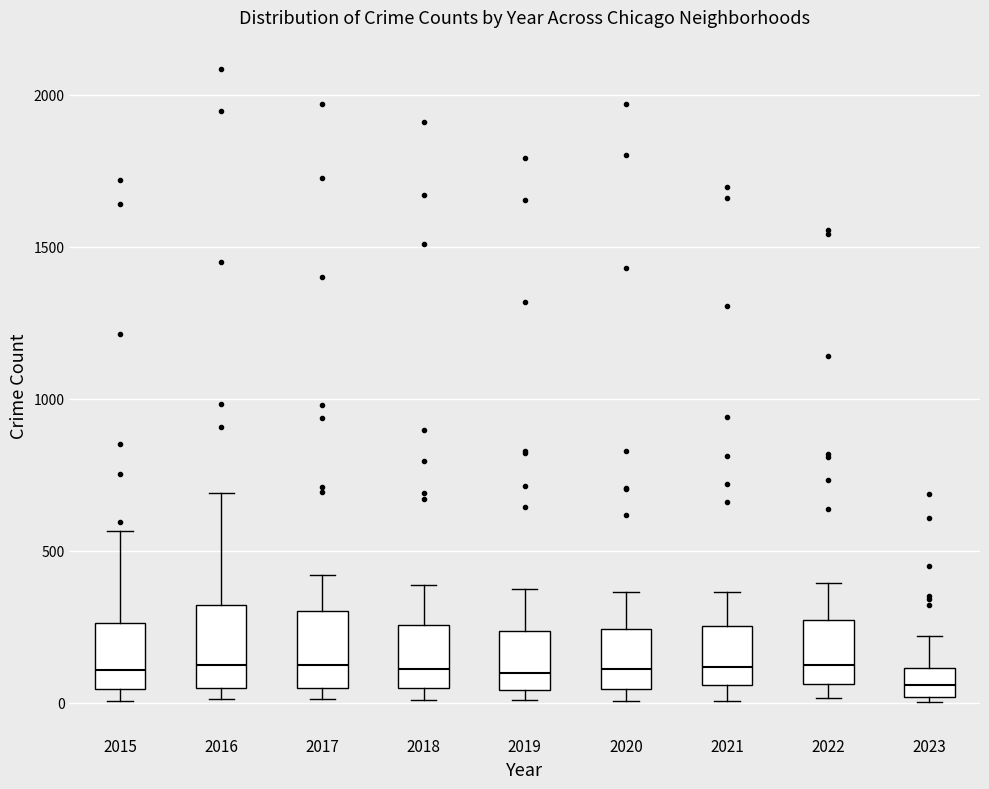

Reading left to right, transcribe this box plot: for each box, give where its median line is, the range the box spans, and where its two whiskers end, as read against the y-axis. The values are not printed on the chart, so give them approximately, as read against the axis.

2015: median 100, box 50 to 250, whiskers 0 to 550
2016: median 150, box 50 to 300, whiskers 0 to 700
2017: median 100, box 50 to 300, whiskers 0 to 400
2018: median 100, box 50 to 250, whiskers 0 to 400
2019: median 100, box 50 to 250, whiskers 0 to 400
2020: median 100, box 50 to 250, whiskers 0 to 350
2021: median 100, box 50 to 250, whiskers 0 to 350
2022: median 150, box 50 to 250, whiskers 0 to 400
2023: median 50, box 0 to 100, whiskers 0 (just below the box's lower edge) to 200